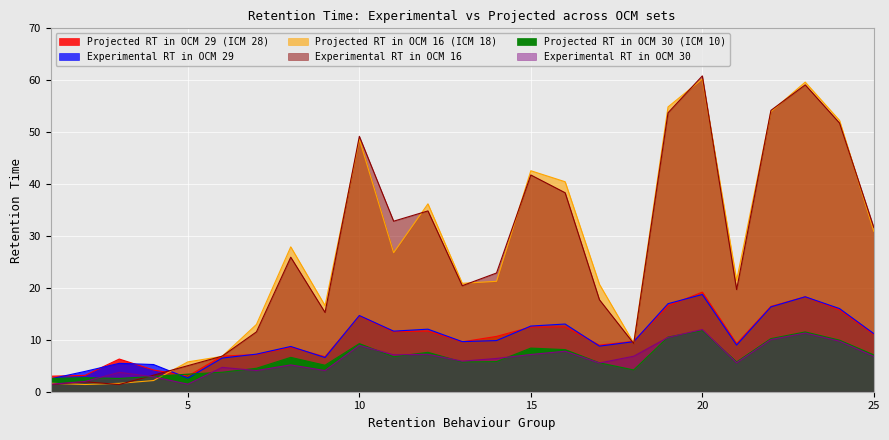

Which has a higher value, 13 or 6?

13